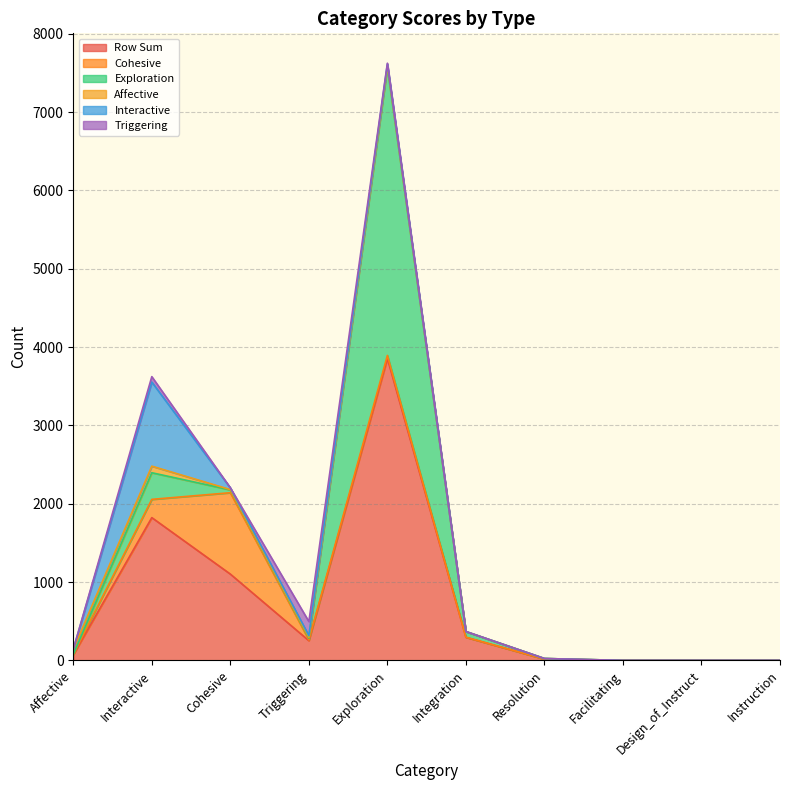

Which label corresponds to the largest value in the chart?

Exploration